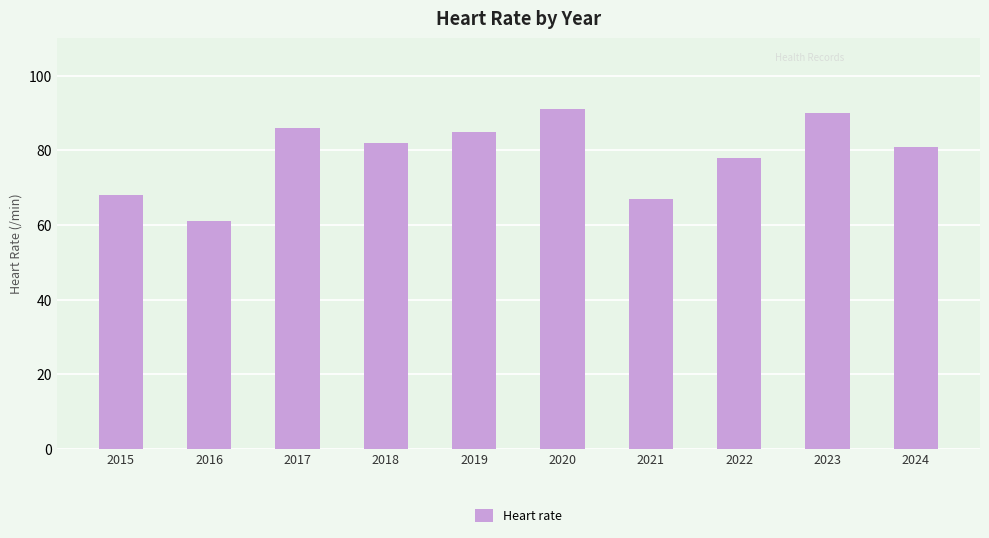

Is it true that the value at 2019 is 85?

True